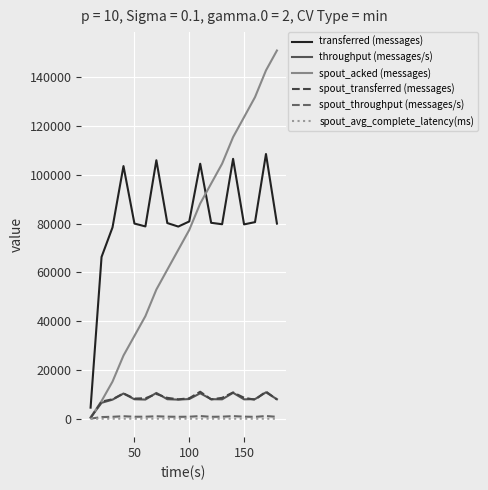

Which series has the largest total across all categories?

transferred (messages)